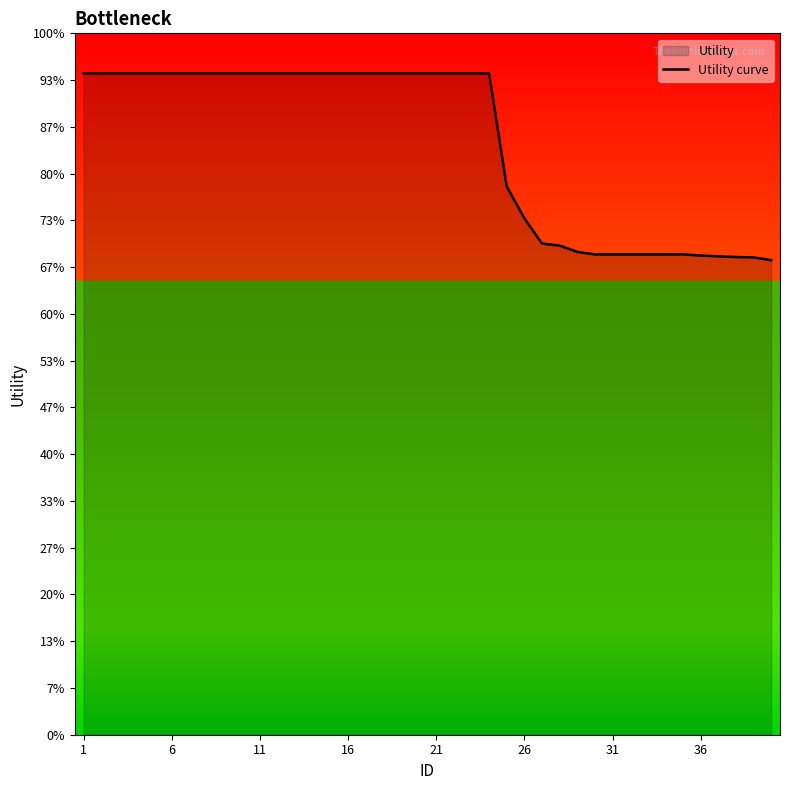

True or false: the data has more than 1 interior local peaks.

False